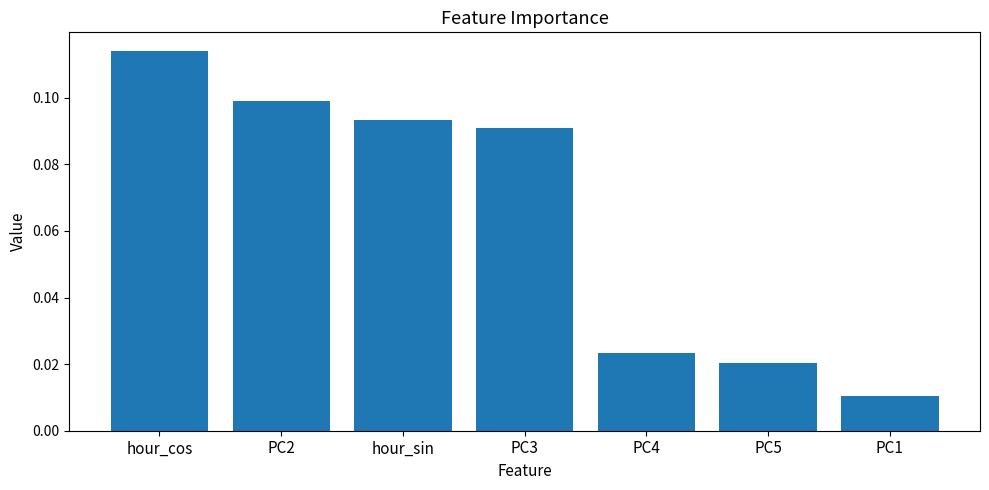

Which label corresponds to the largest value in the chart?

hour_cos